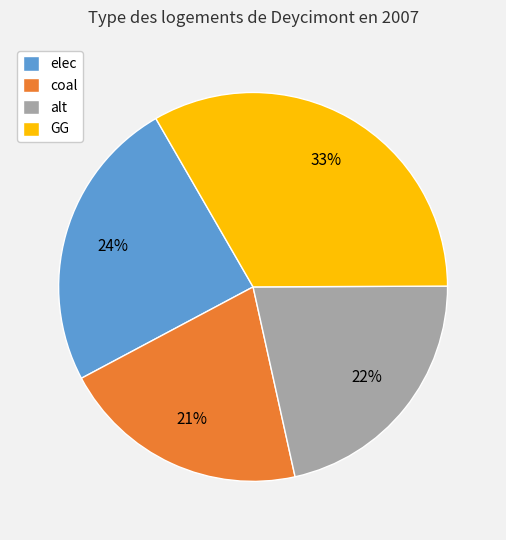

Which slice is the smallest?

coal